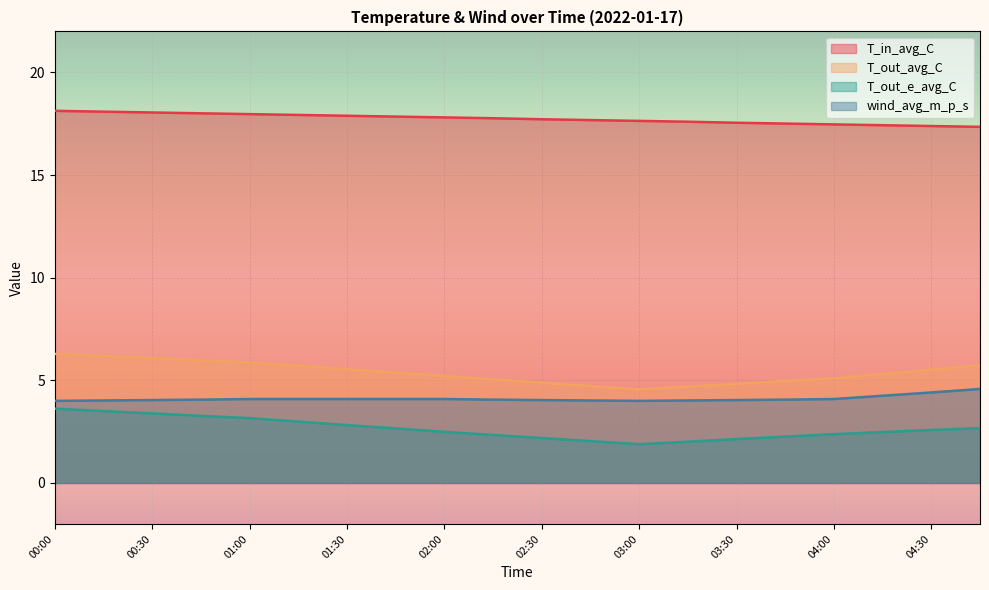

The value of T_out_e_avg_C at 02:15 is 1.1. True or false?

False